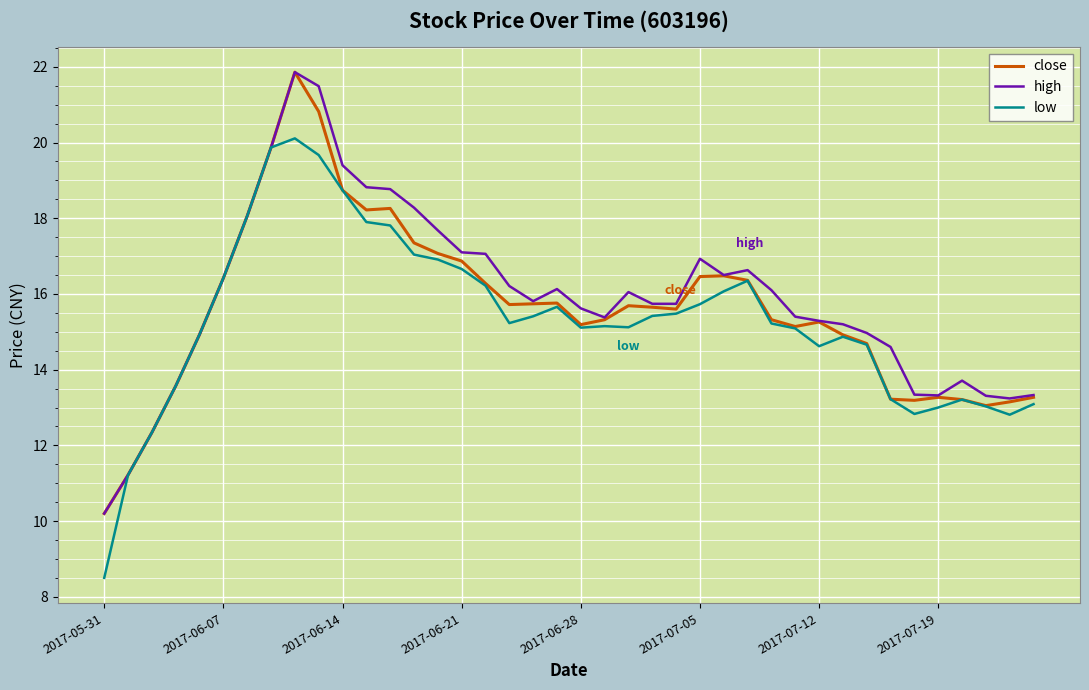

What is the greatest value displayed?

21.9